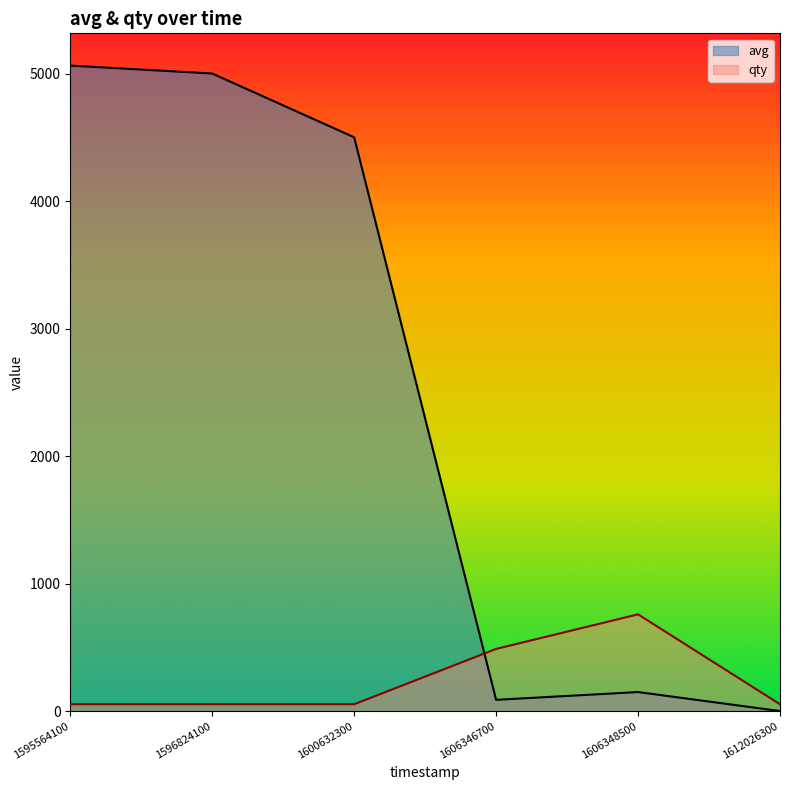

True or false: qty and avg intersect in this chart.

True